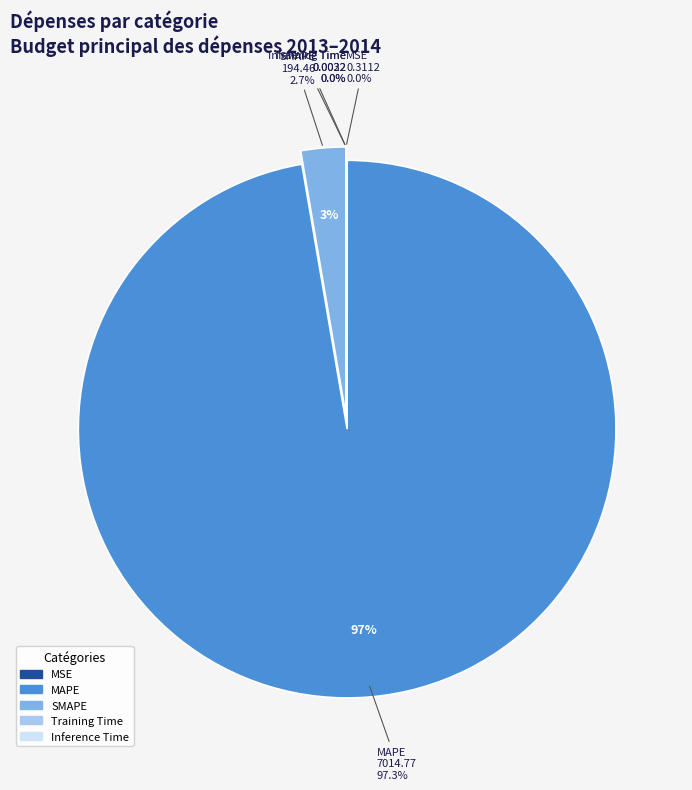

True or false: MSE accounts for 0% of the total.

True